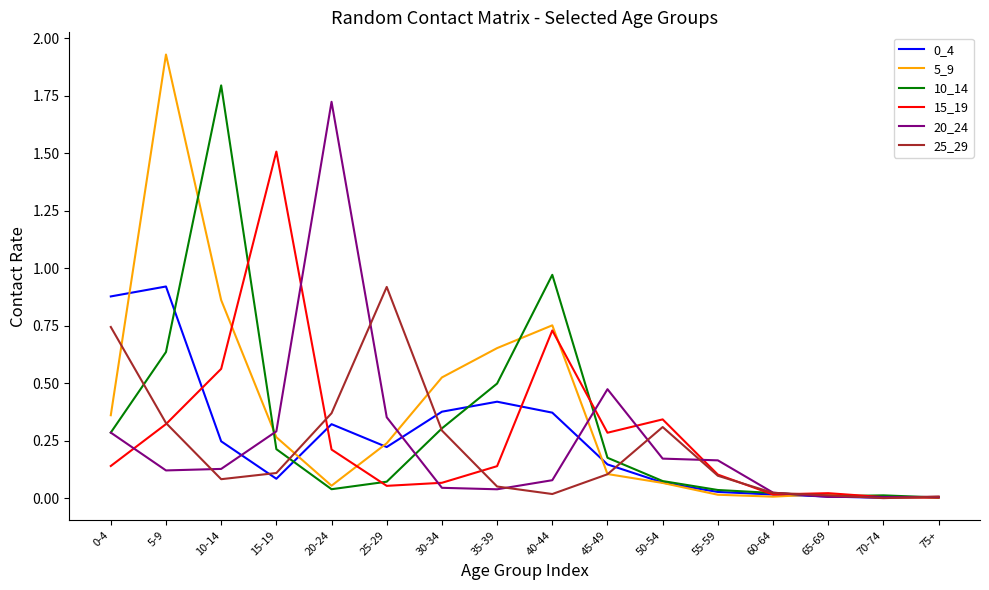

The value of 0_4 at 30-34 is 0.1. True or false?

False